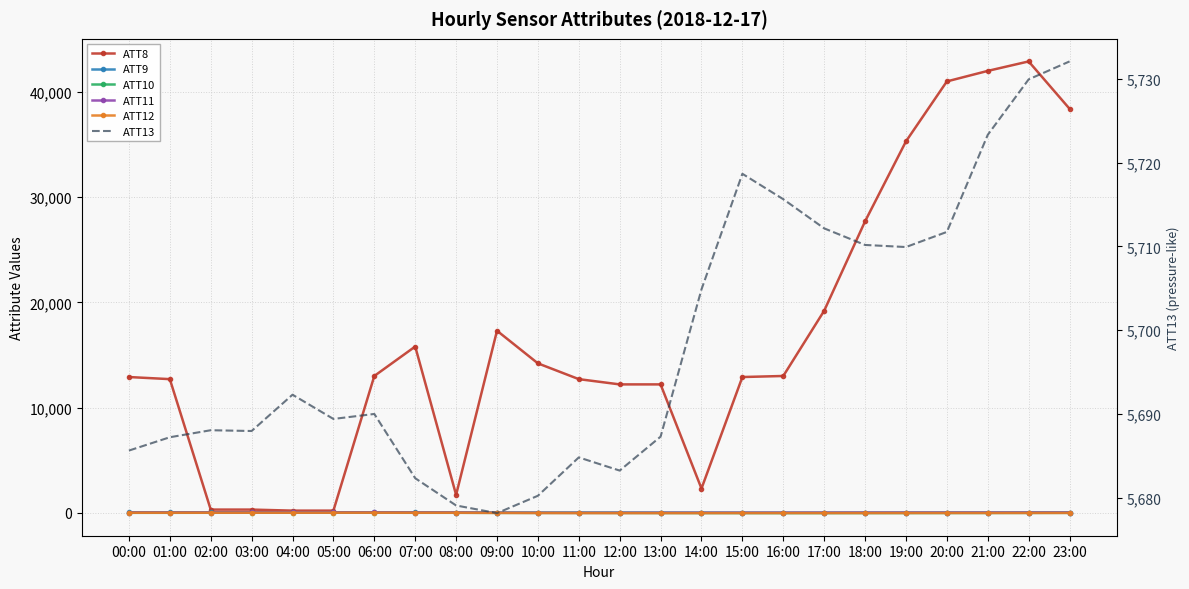

In ATT12, how many points are lower than both neighbors (excluding endpoints)?

3